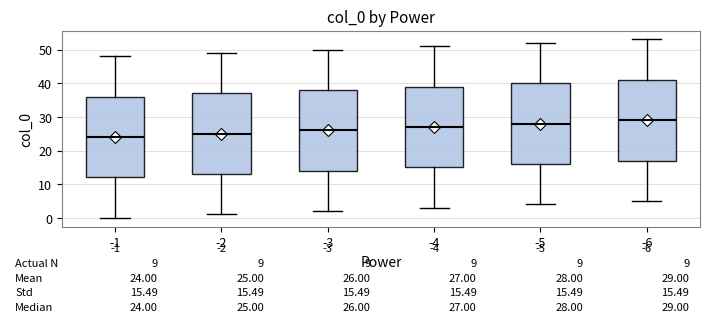

Which box's median line is the highest?

-6